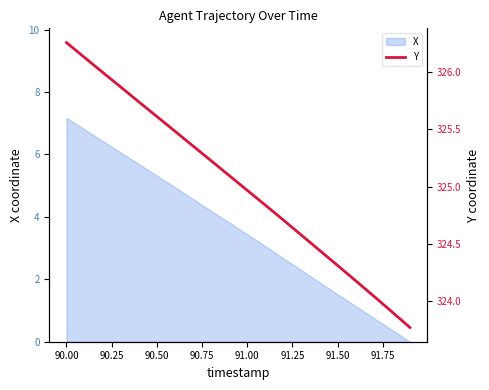

The X series shows 5.3 at 90.50. True or false?

True